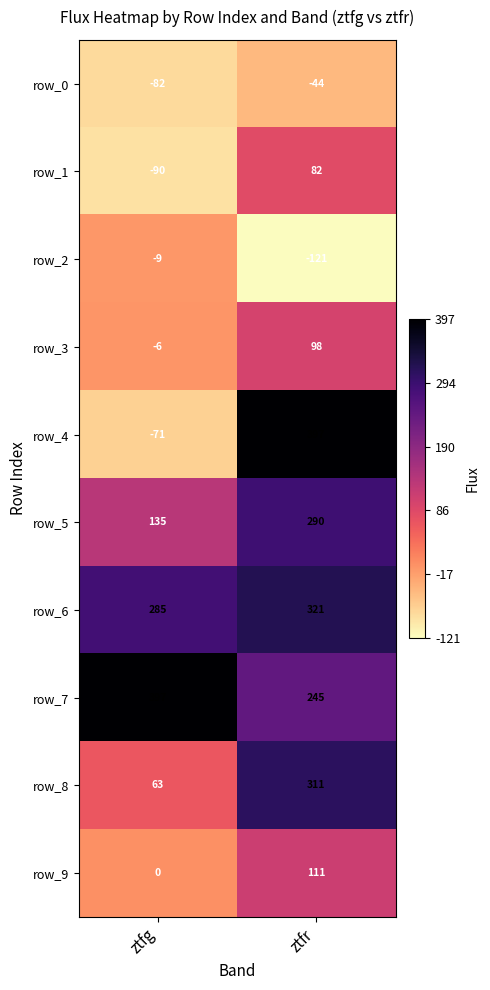

What is the difference between the row_1 values at ztfg and ztfr?

172